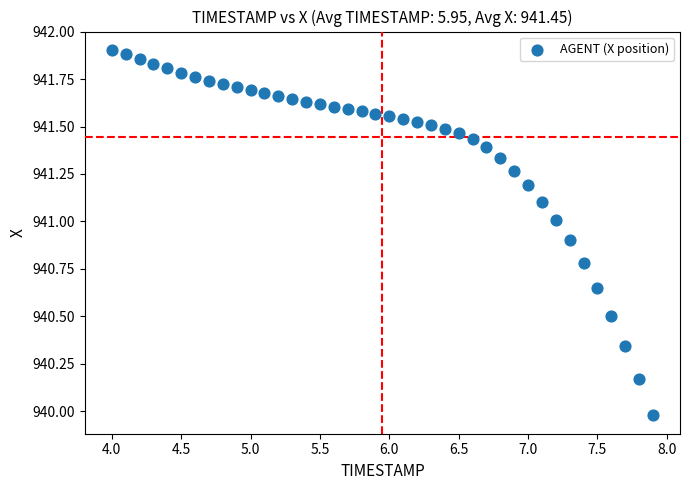

What is the range of Y values (max minus min)?

1.9